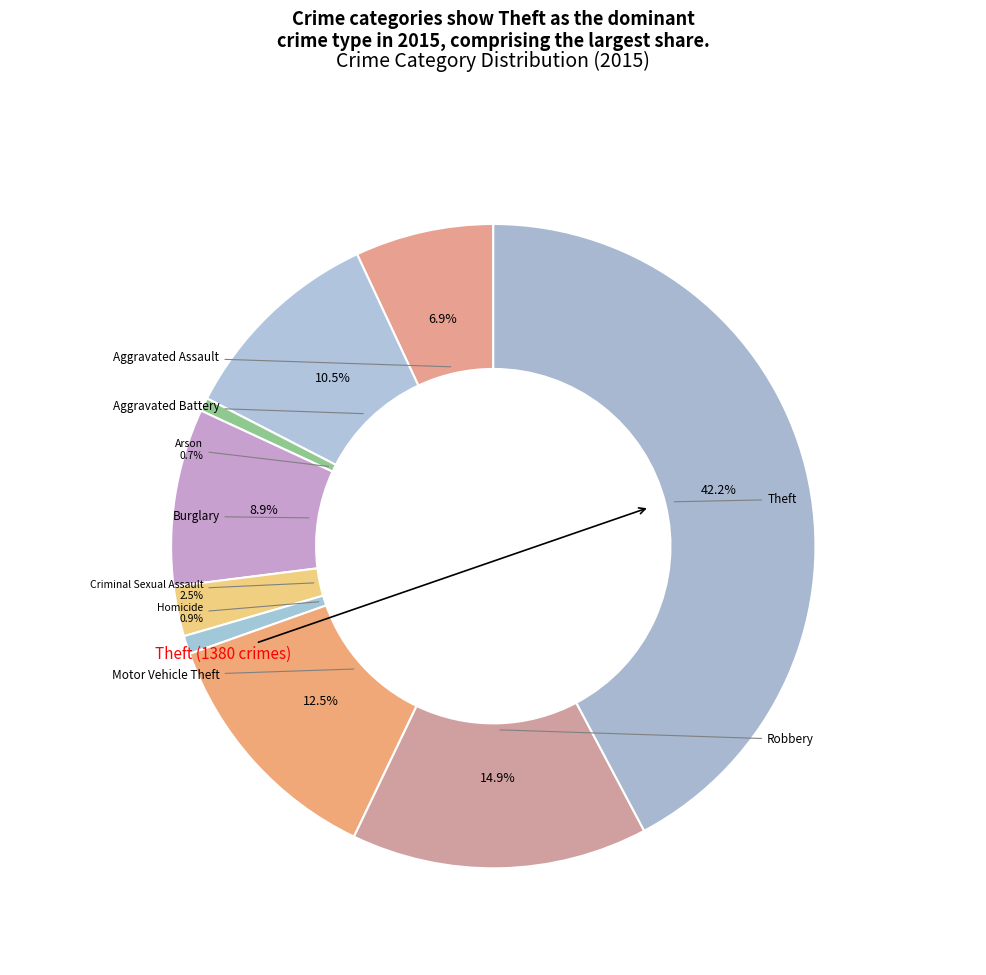

How many slices are in this pie chart?

9